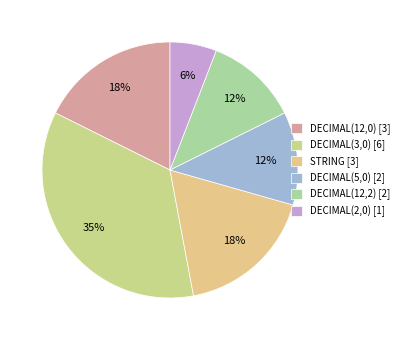

Is there any slice that represents more than half of the pie?

No